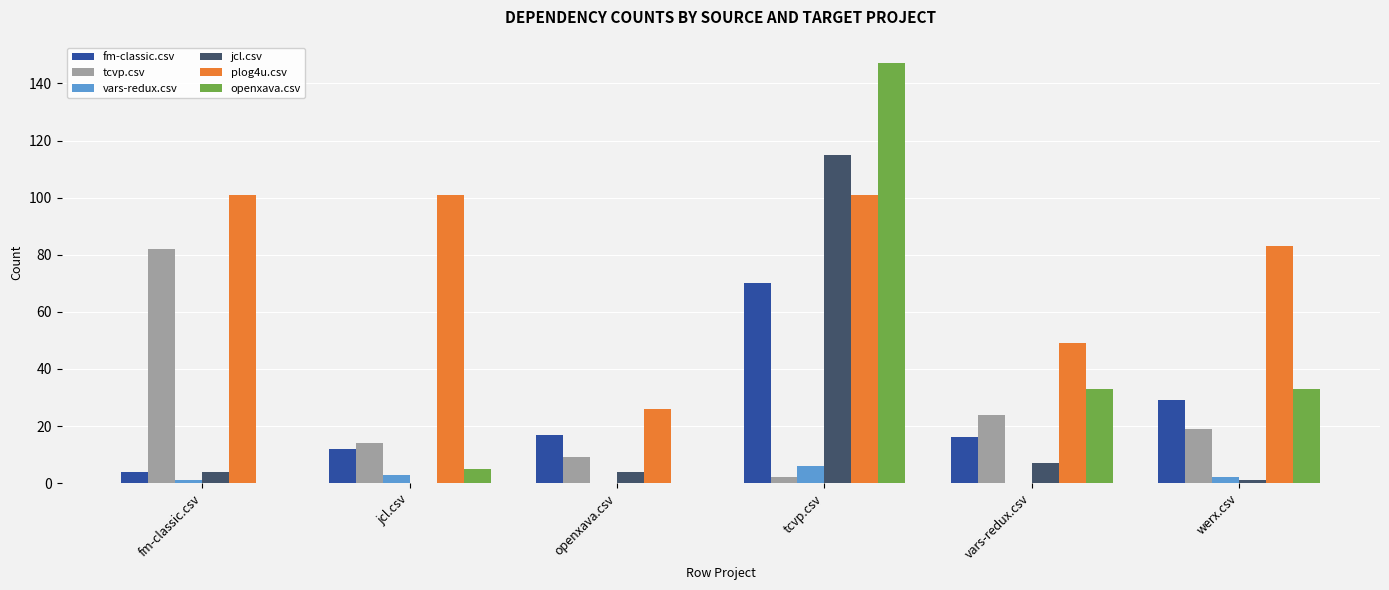

Between openxava.csv and tcvp.csv, which series saw the biggest shift?

openxava.csv